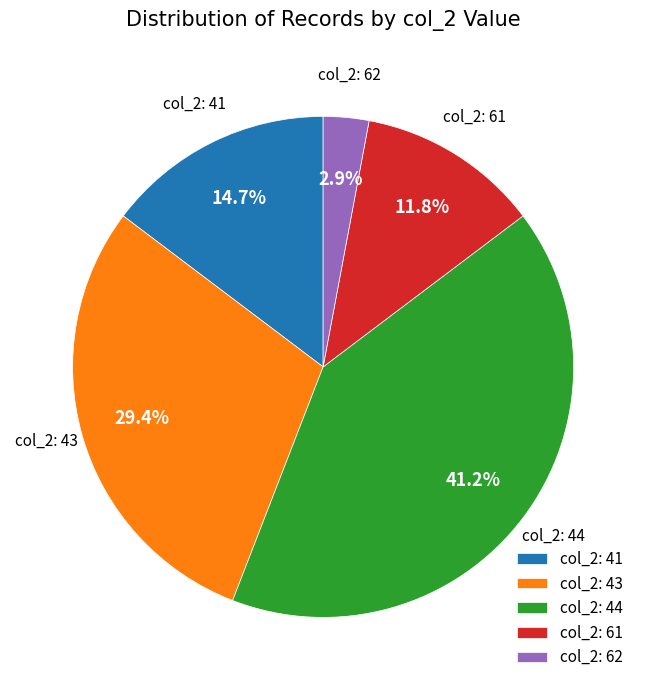

What is the smallest slice in the pie chart?

col_2: 62